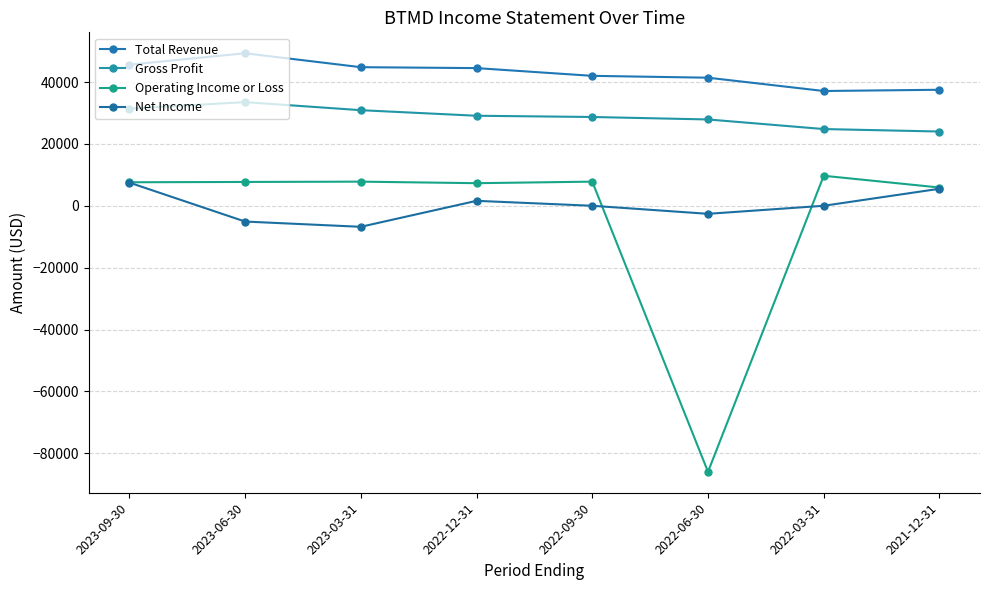

Reading left to right, what are all the values shown in this chart?

Total Revenue: 45600	49300	44800	44500	42000	41400	37100	37500
Gross Profit: 31400	33500	30900	29100	28700	27900	24800	24000
Operating Income or Loss: 7600	7700	7800	7300	7800	-86000	9700	5900
Net Income: 7500	-5100	-6800	1600	0	-2600	0	5500